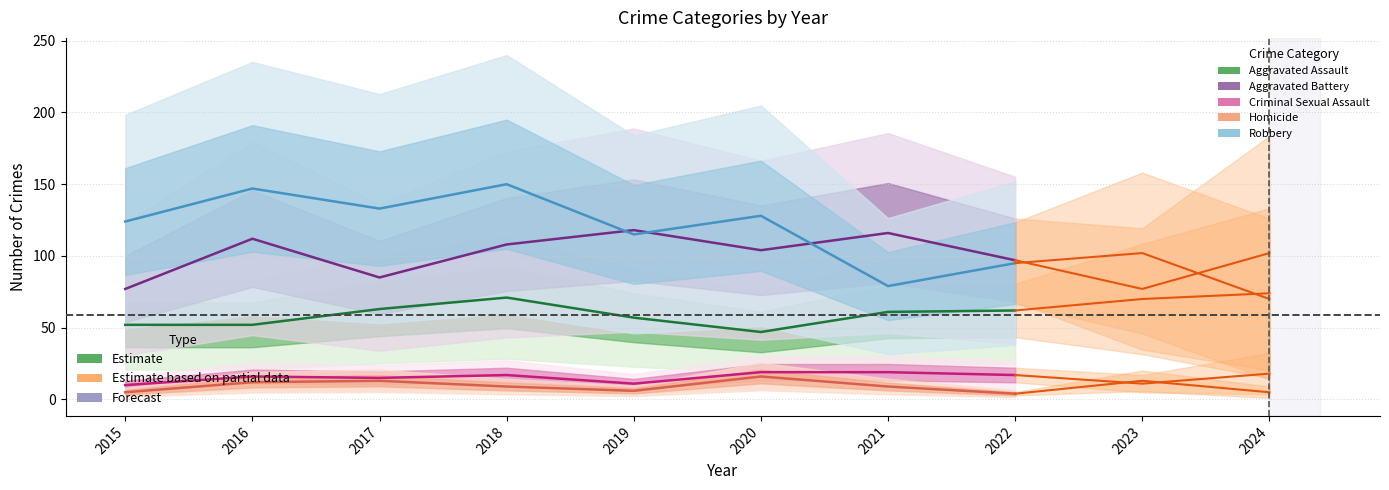

What is the sum of the Aggravated Assault values at 2021 and 2017?

124